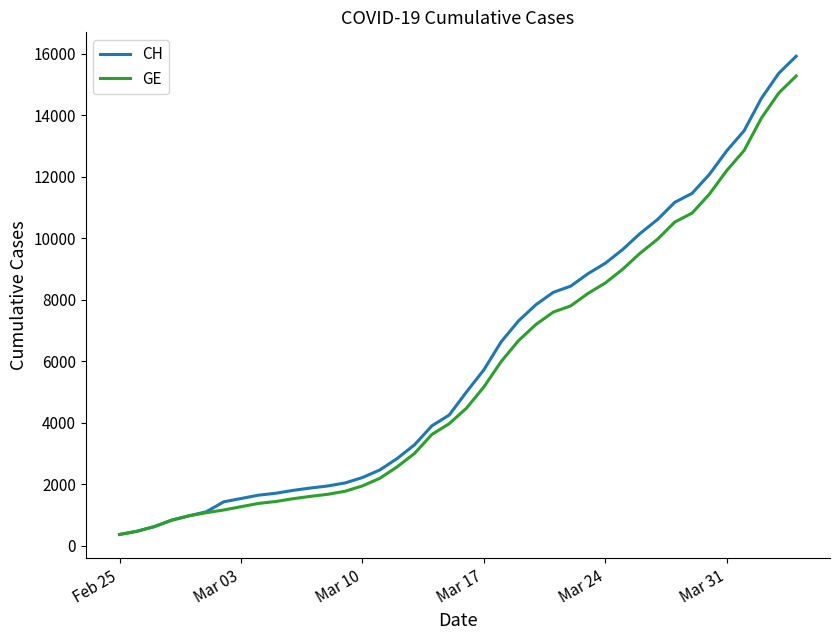

What is the maximum value for CH?

15926